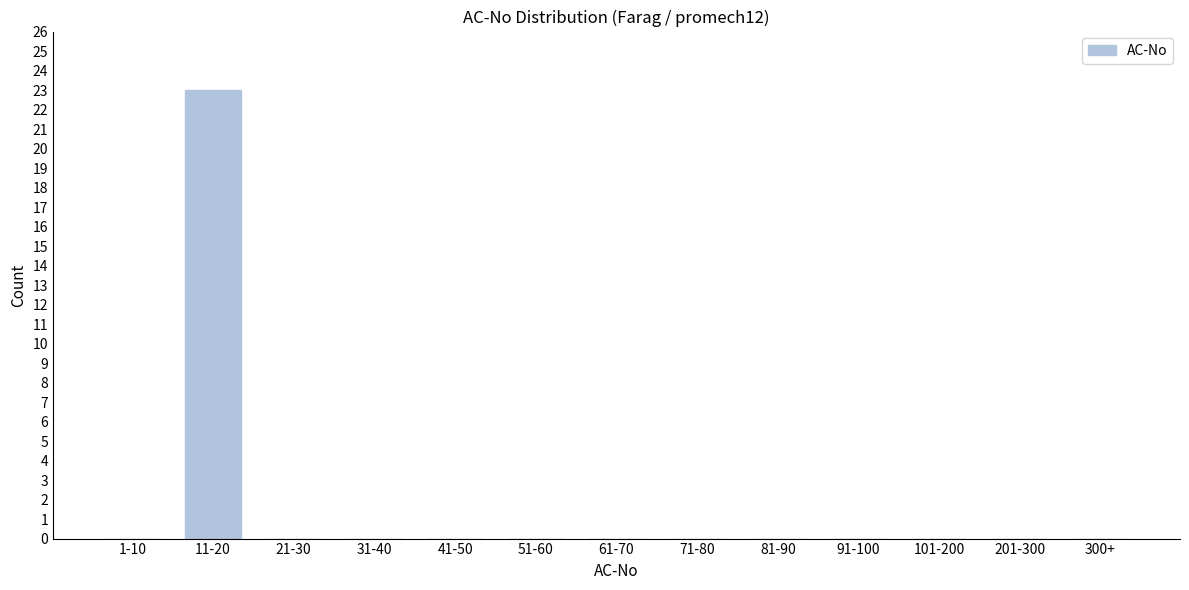

Reading left to right, what are all the values shown in this chart?

1-10=0	11-20=23	21-30=0	31-40=0	41-50=0	51-60=0	61-70=0	71-80=0	81-90=0	91-100=0	101-200=0	201-300=0	300+=0